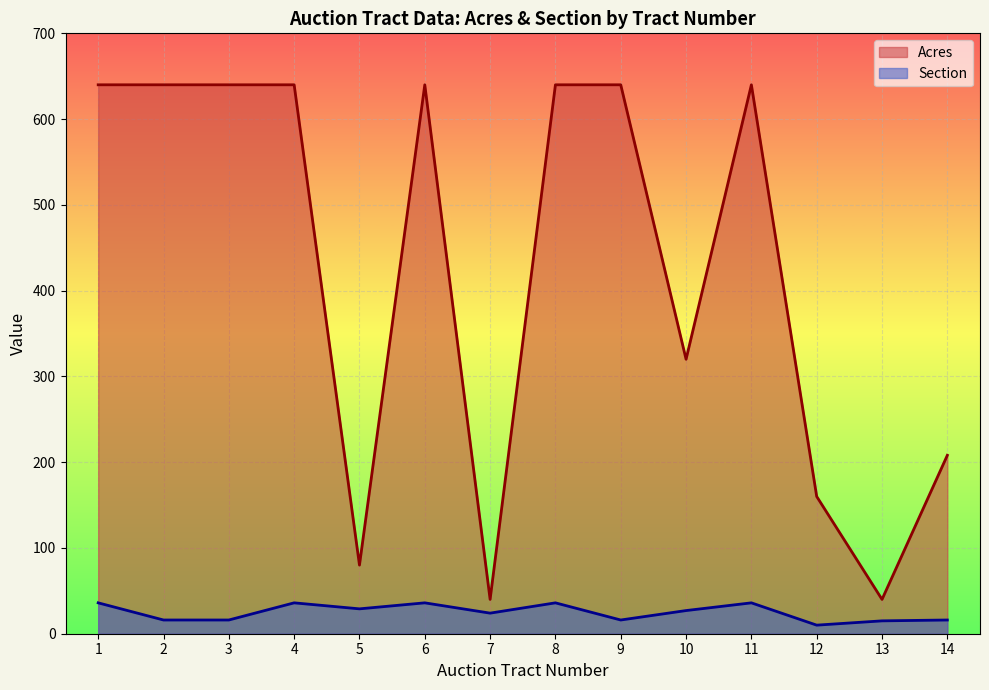

Which series has the widest spread of values?

Acres